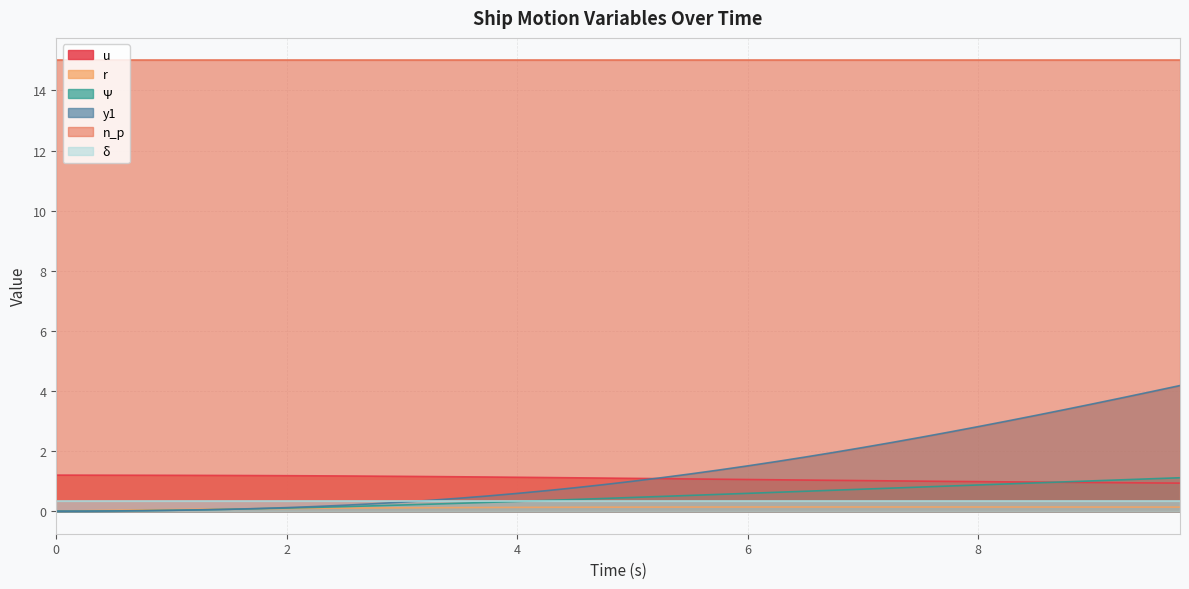

After their last crossing, which series has the higher values: y1 or Ψ?

y1